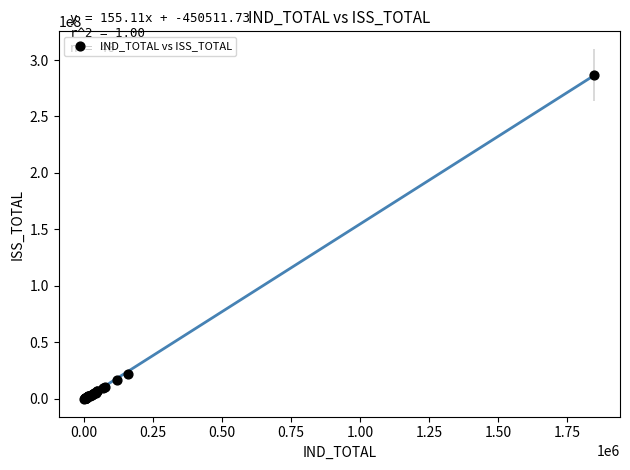

What Y value in the scatter plot is closest to 143499452?

21592225